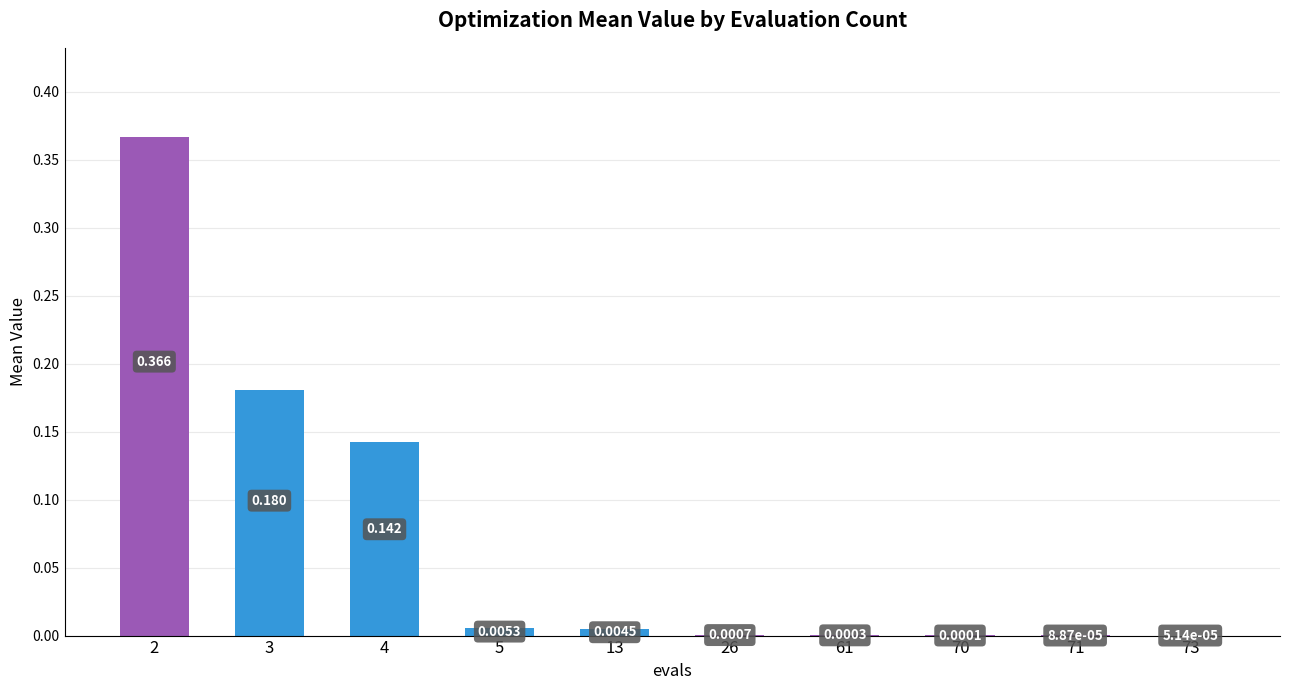

Is it true that the value at 2 is 0.2?

False